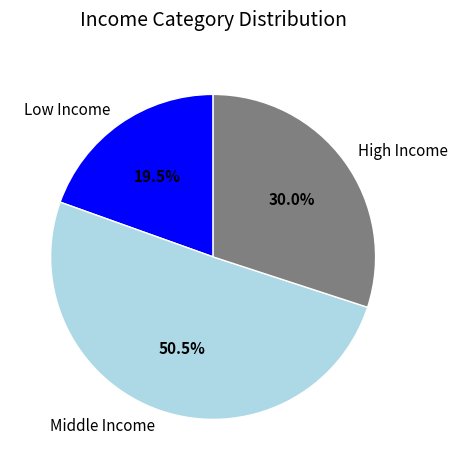

Which slice is the smallest?

Low Income